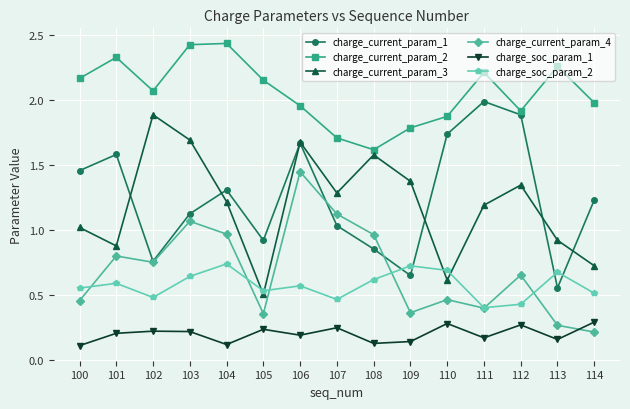

True or false: charge_current_param_3 and charge_soc_param_1 cross at least once.

False